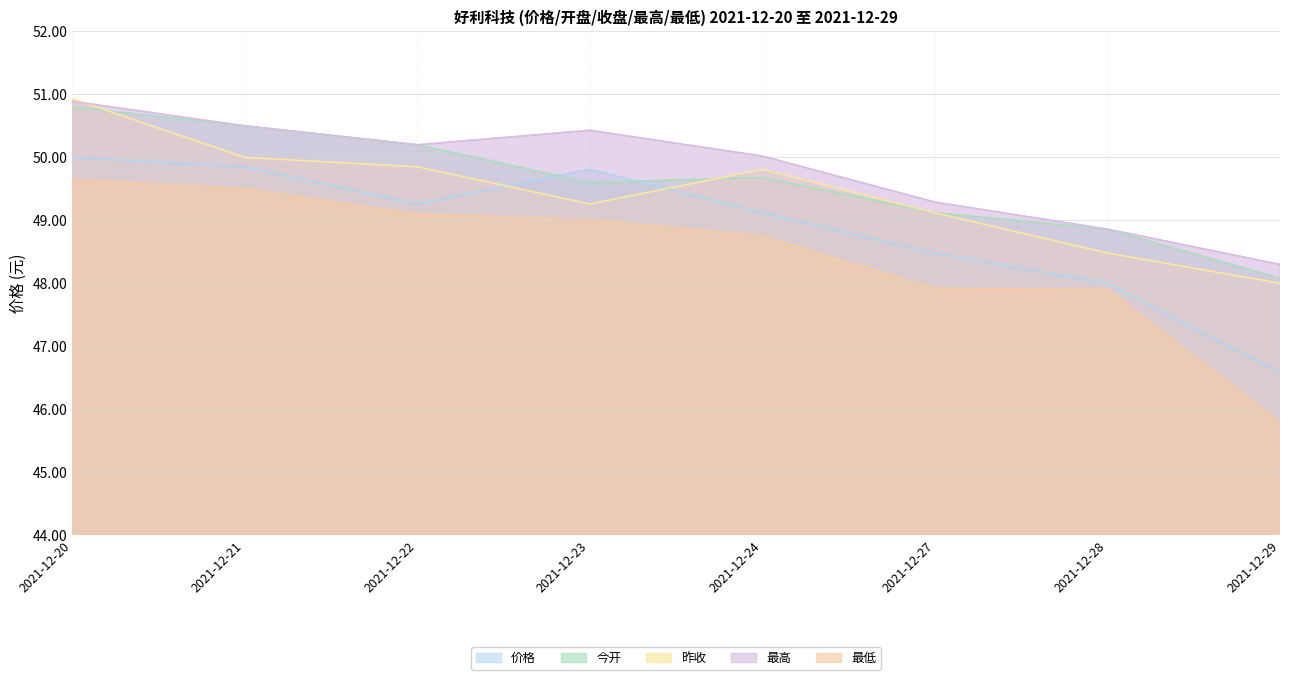

Does the chart display data point markers on the line(s)?

No